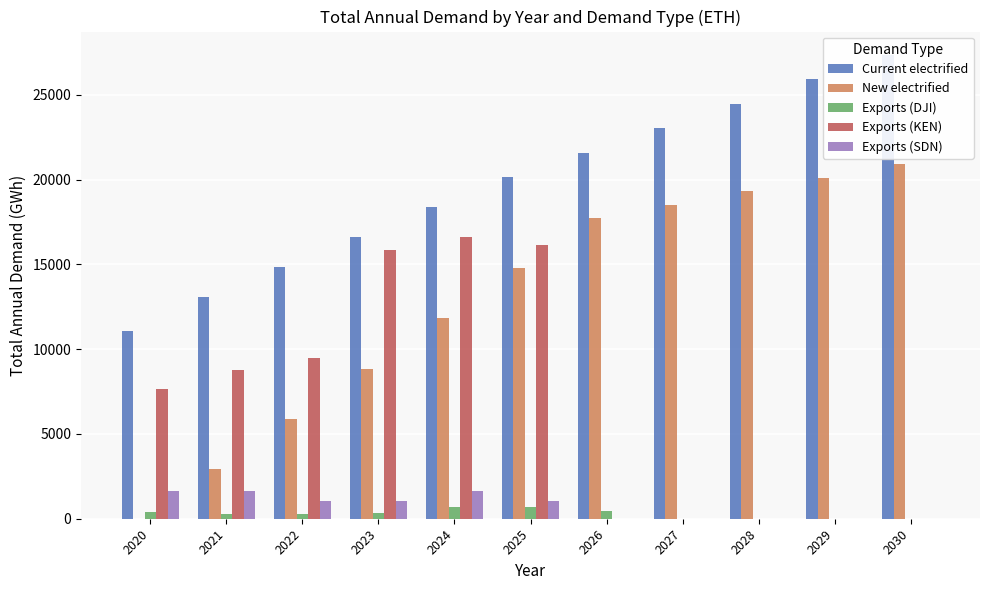

How many data points in Exports (DJI) are above 305?

6